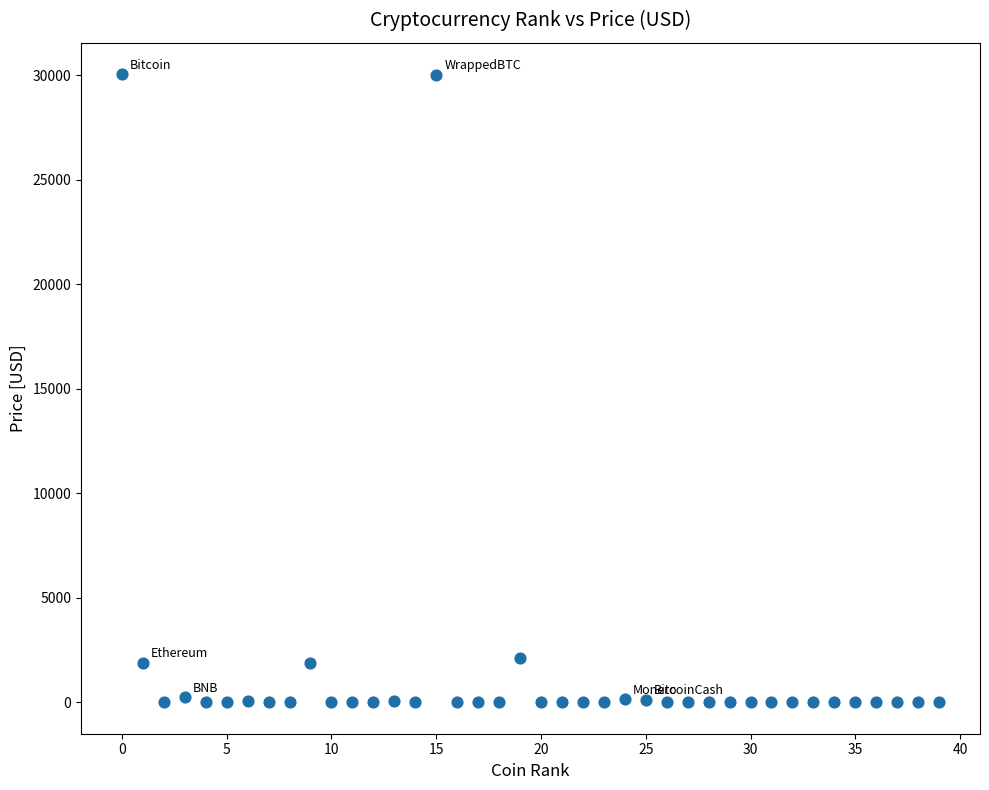

What is the range of Y values (max minus min)?

30056.1